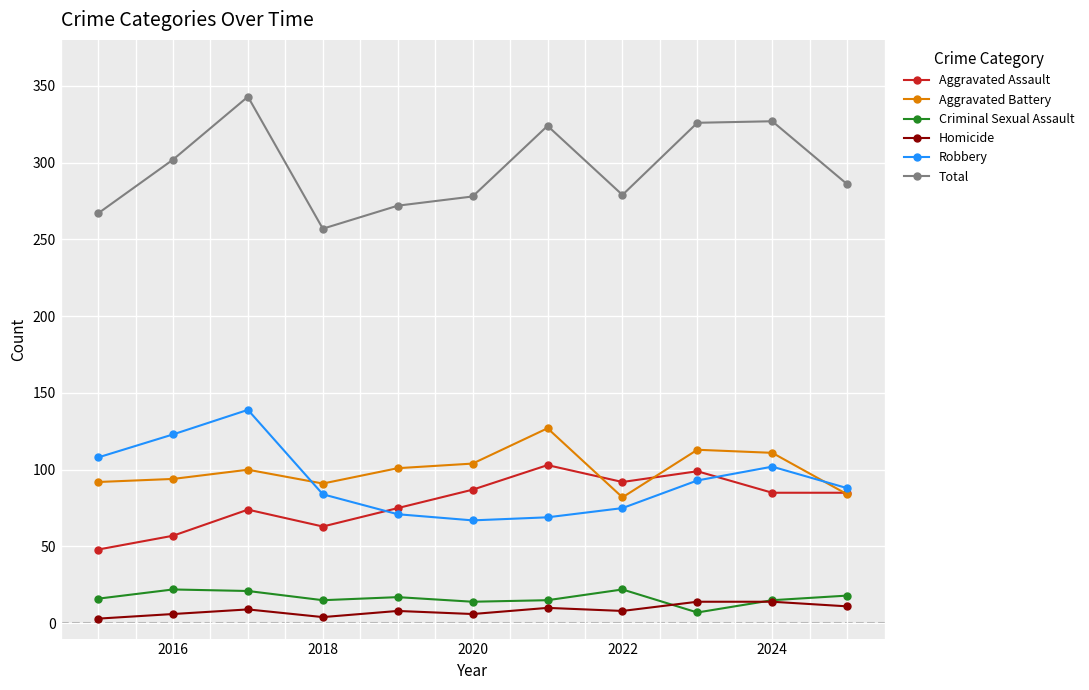

At how many categories does at least one series exceed 315?

4